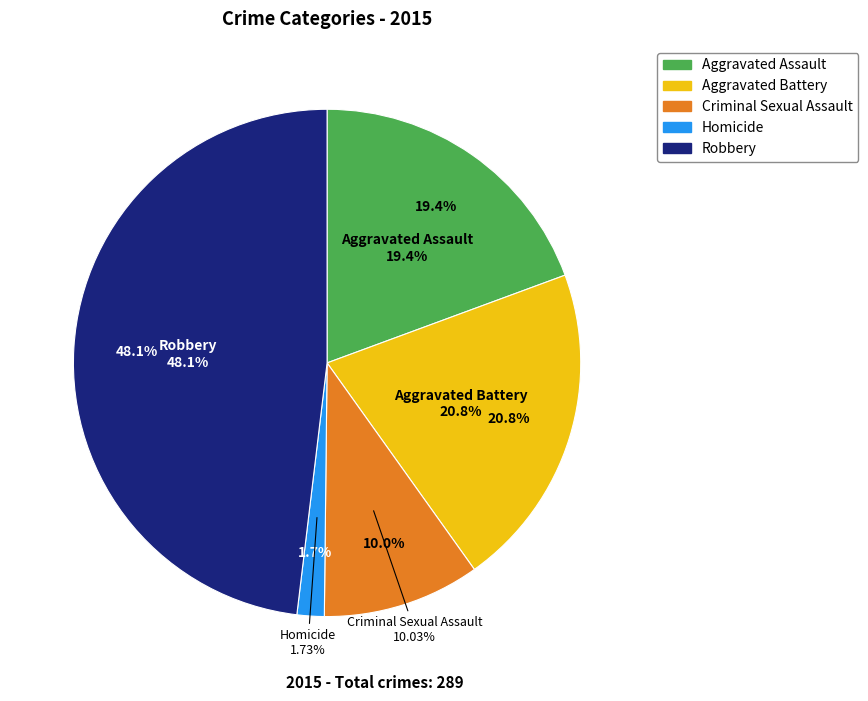

Between Homicide and Robbery, which is larger?

Robbery